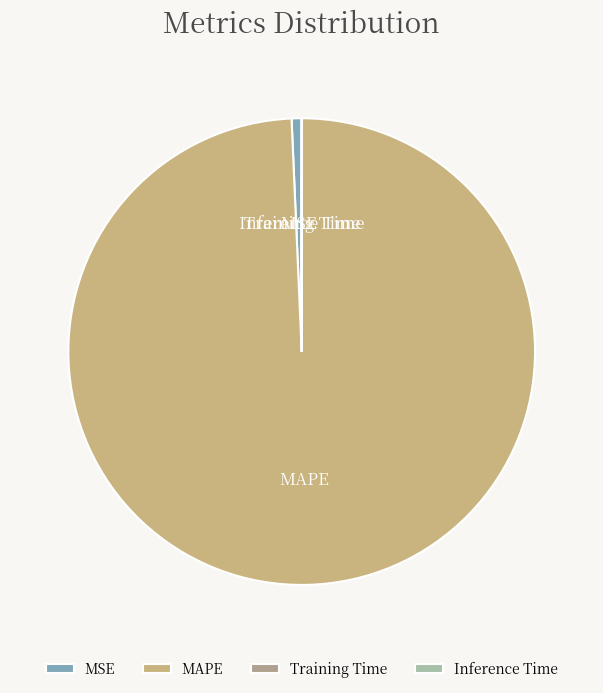

Which category has the biggest portion of the pie?

MAPE